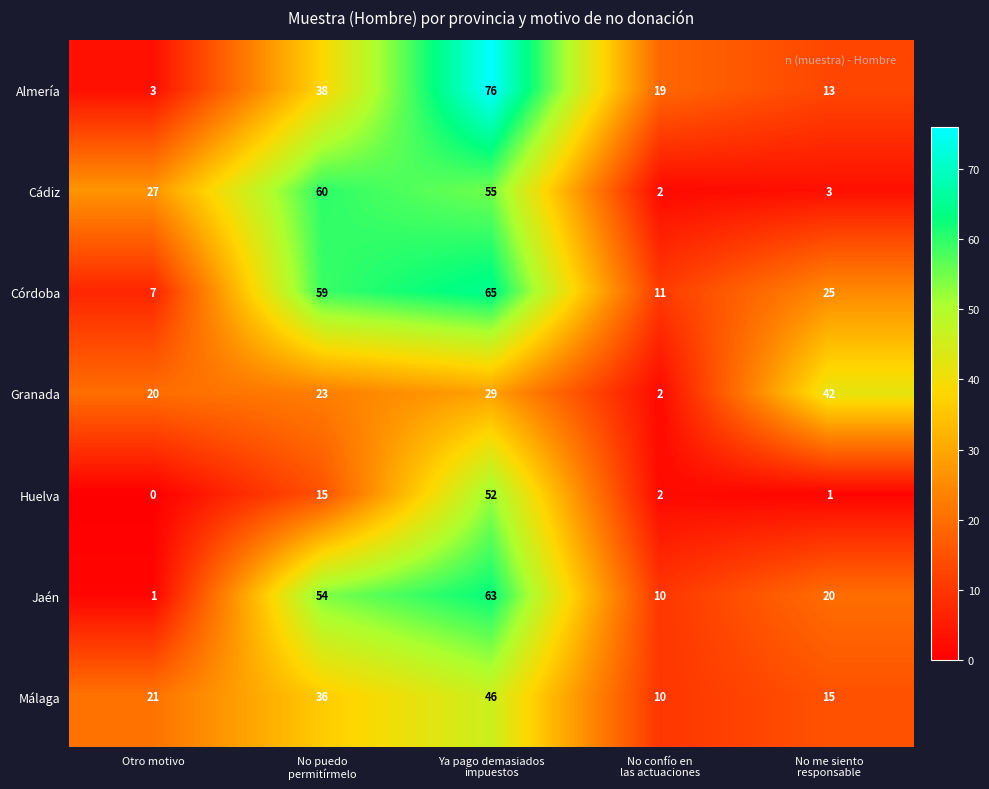

Which series has the largest total across all categories?

Córdoba